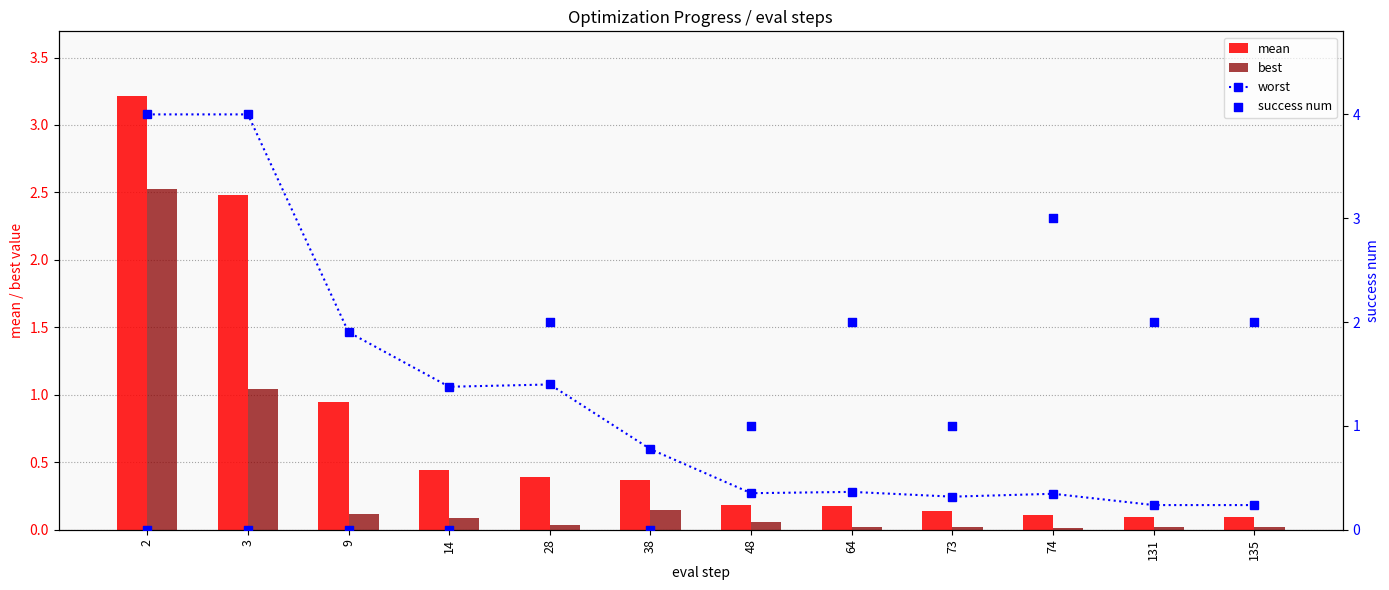

At how many categories does at least one series exceed 3?

2